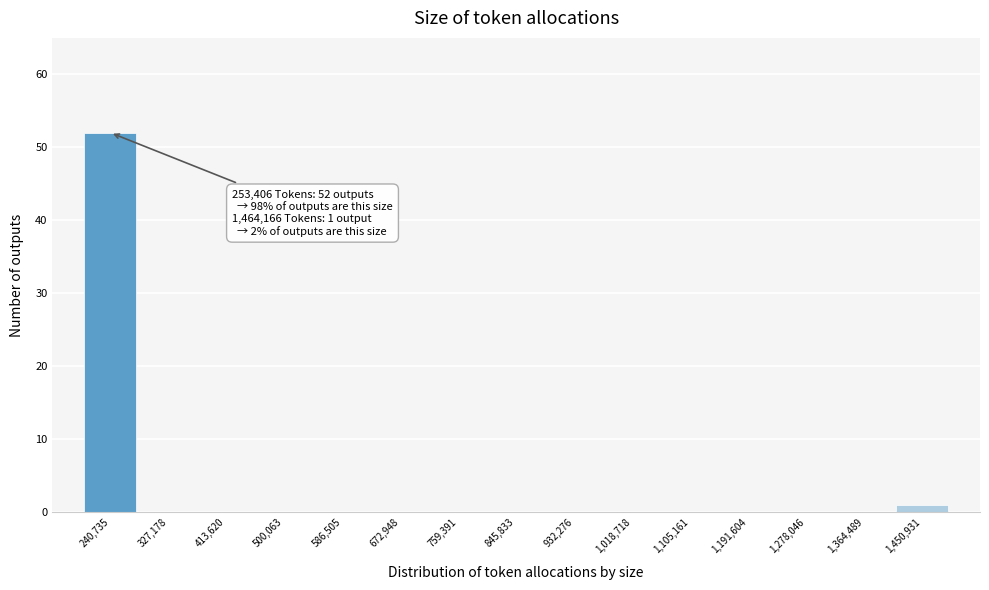

Reading right to left, list all the values displayed in this chart.

1,450,931=1	1,364,489=0	1,278,046=0	1,191,604=0	1,105,161=0	1,018,718=0	932,276=0	845,833=0	759,391=0	672,948=0	586,505=0	500,063=0	413,620=0	327,178=0	240,735=52